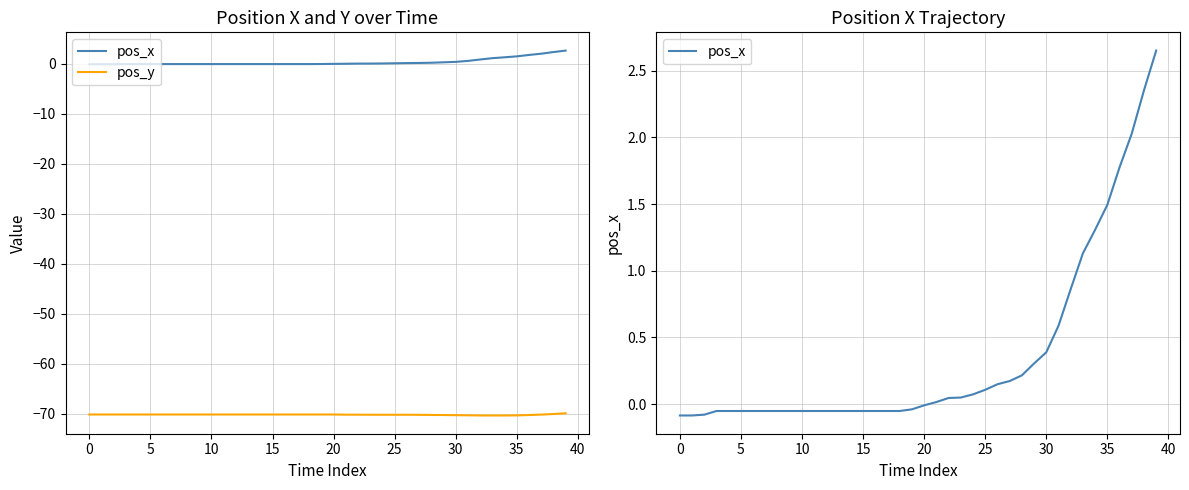

Rank the series by their average value, from lowest to highest.

pos_y, pos_x